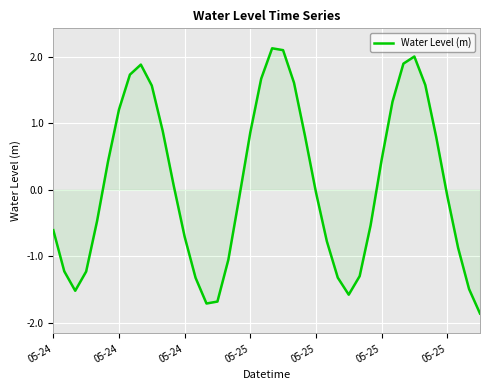

What is the smallest value displayed?

-1.9